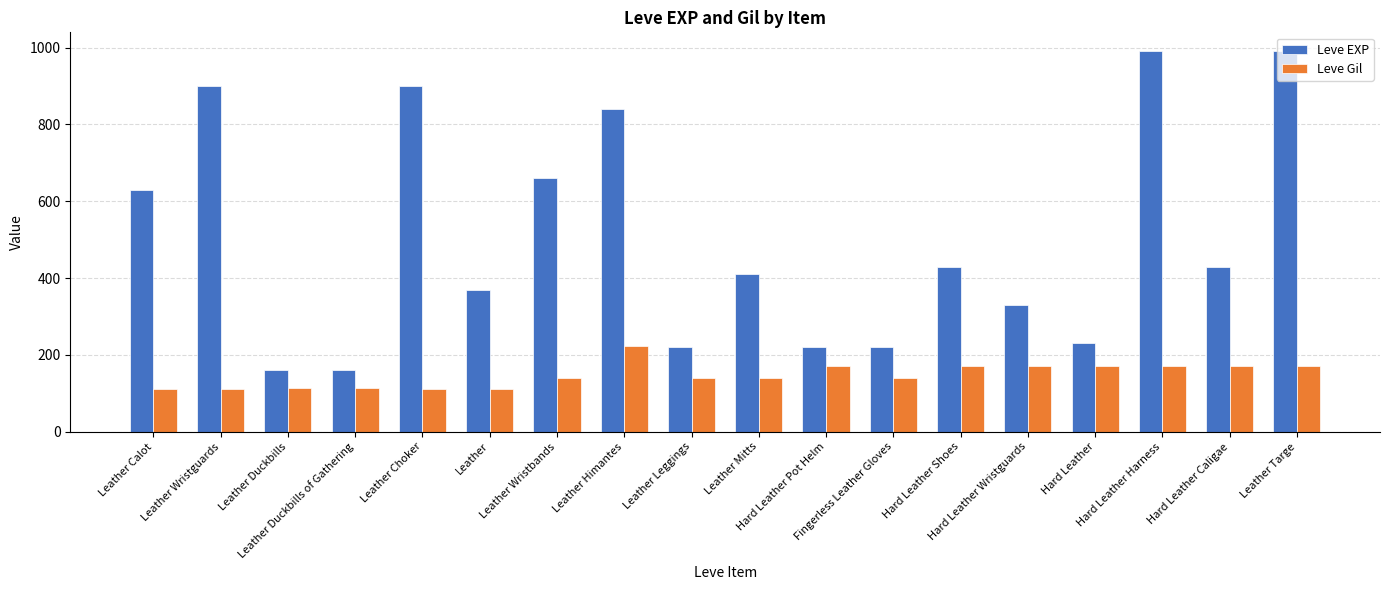

What is the maximum value shown in the chart?

990